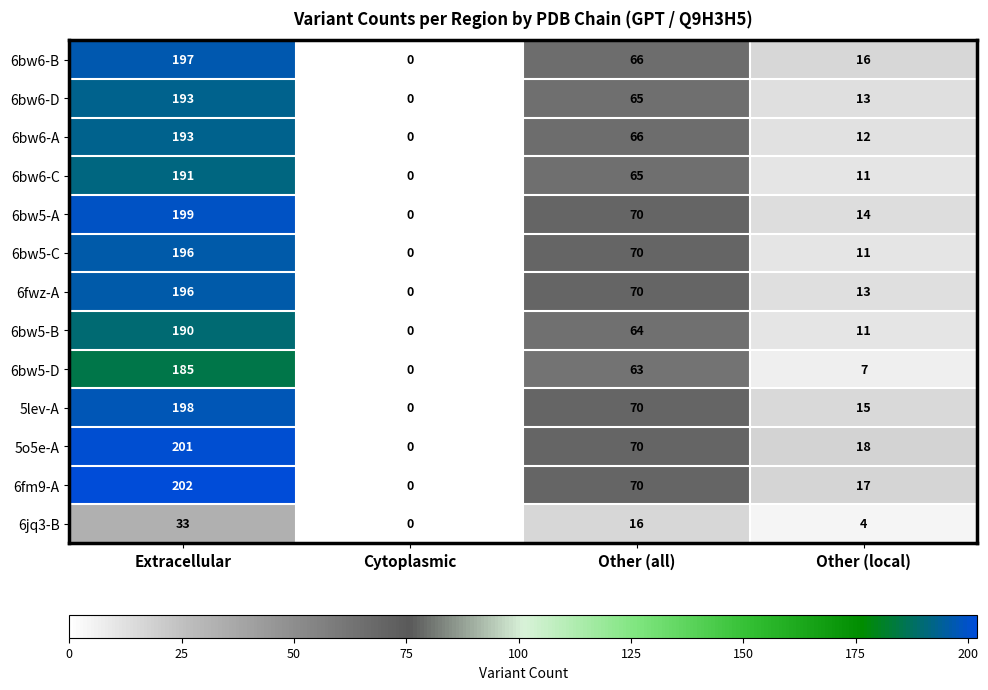

Count the number of data series in this chart.

13